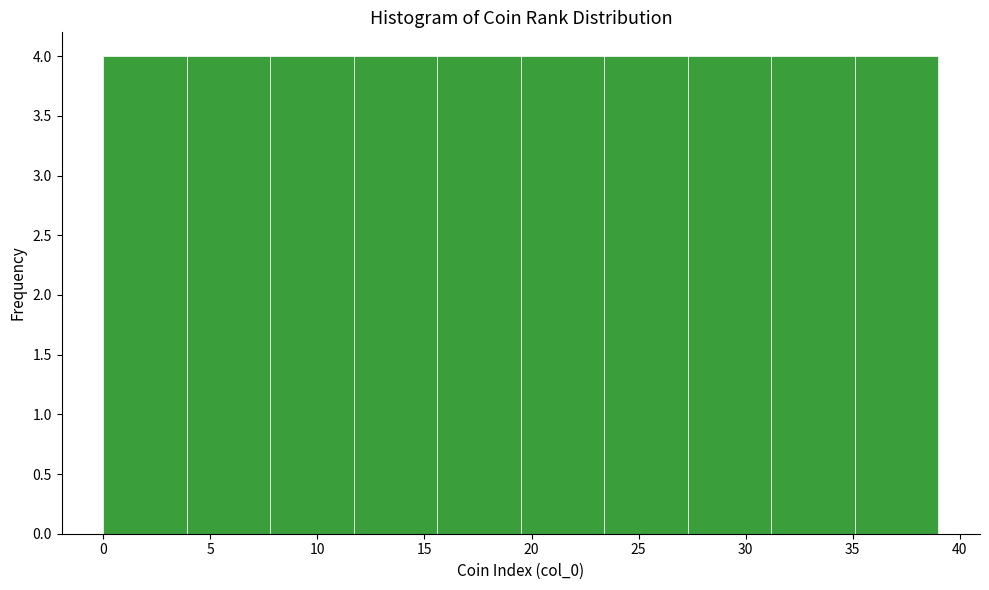

Reading left to right, list every bar in this chart as the range it spans on the x-axis followed by its height. Neither the bar edges nor the heights are printed on the chart, so give them approximately, as read against the axes.

0.0 to 3.9: 4
3.9 to 7.8: 4
7.8 to 11.7: 4
11.7 to 15.6: 4
15.6 to 19.5: 4
19.5 to 23.4: 4
23.4 to 27.3: 4
27.3 to 31.2: 4
31.2 to 35.1: 4
35.1 to 39.0: 4